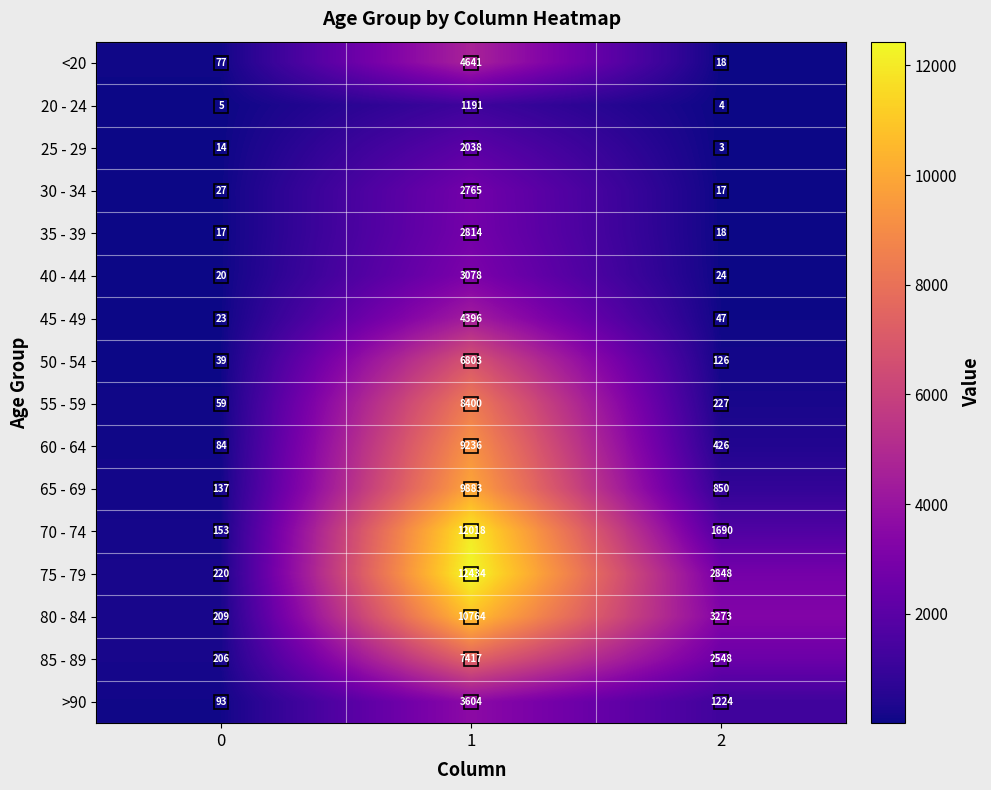

Count the number of data series in this chart.

16